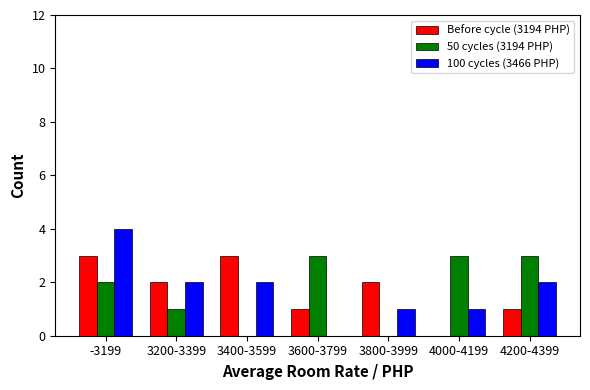

Reading left to right, what are all the values shown in this chart?

Before cycle (3194 PHP): -3199=3	3200-3399=2	3400-3599=3	3600-3799=1	3800-3999=2	4000-4199=0	4200-4399=1
50 cycles (3194 PHP): -3199=2	3200-3399=1	3400-3599=0	3600-3799=3	3800-3999=0	4000-4199=3	4200-4399=3
100 cycles (3466 PHP): -3199=4	3200-3399=2	3400-3599=2	3600-3799=0	3800-3999=1	4000-4199=1	4200-4399=2